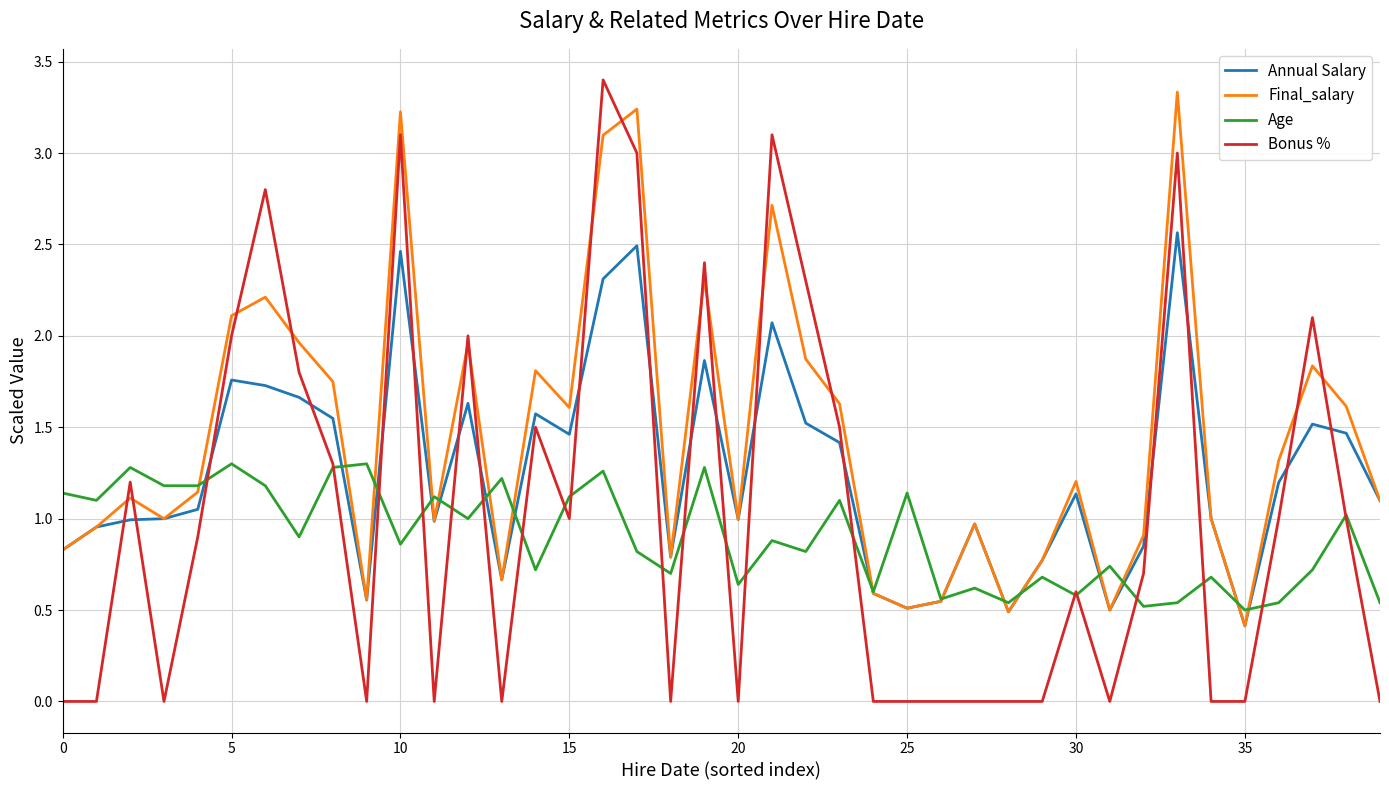

What is the average value of the Annual Salary series?

1.2